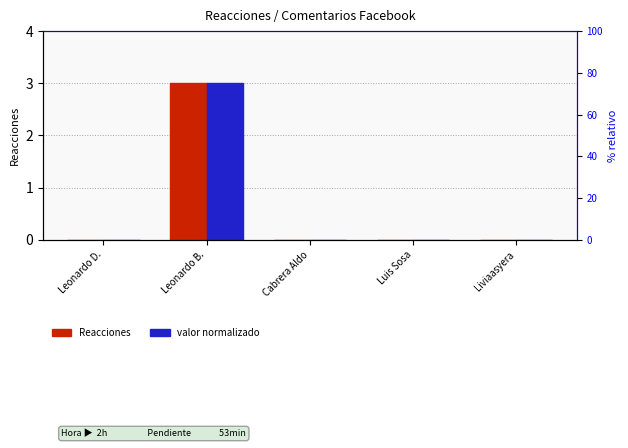

List the labels in order of Reacciones value, largest first.

Leonardo B., Leonardo D., Cabrera Aldo, Luis Sosa, Liviaasyera